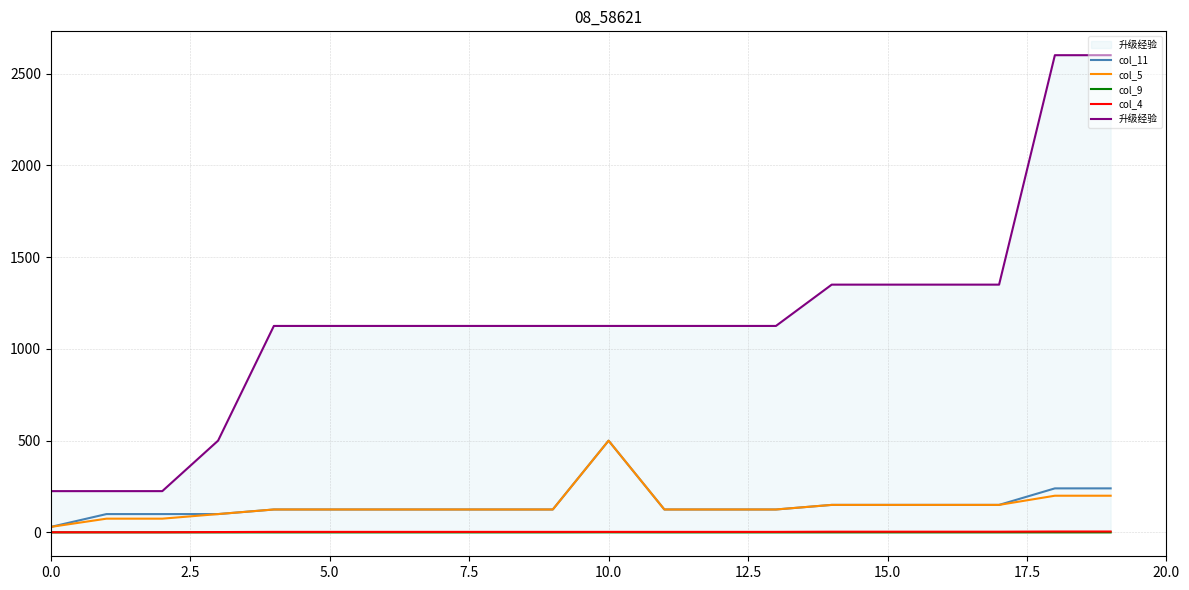

Between 15.0 and 17, which is larger?

17